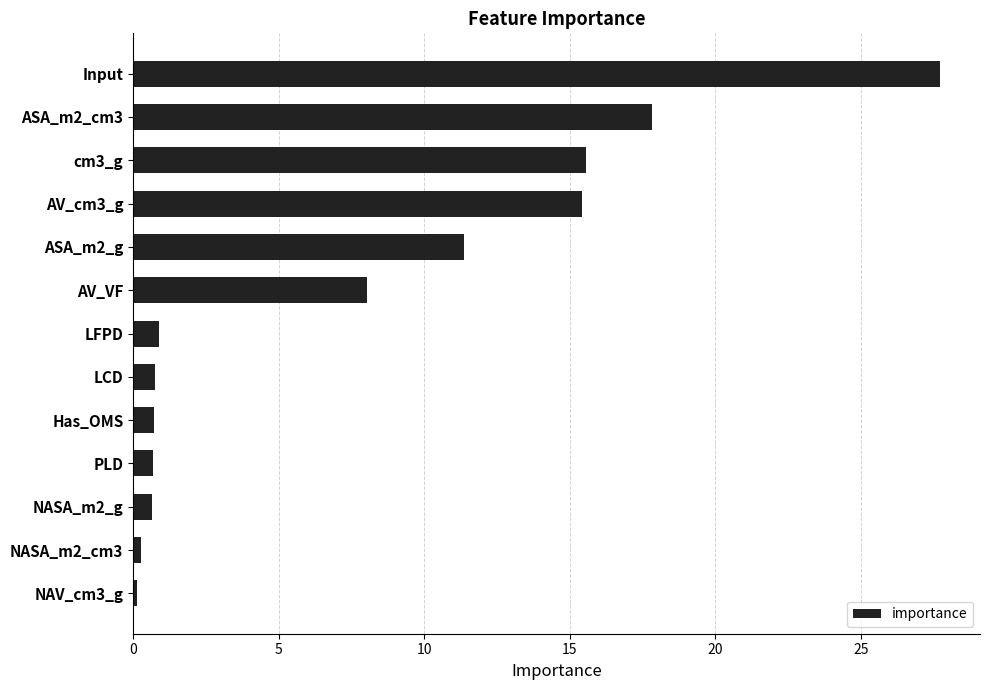

What is the sum of the values at NASA_m2_g and cm3_g?

16.2